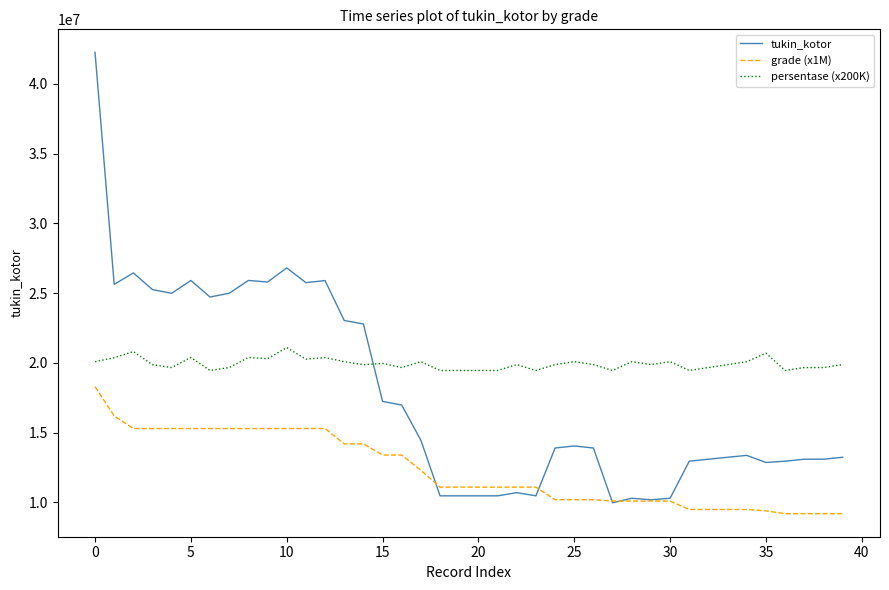

True or false: grade (x1M) and persentase (x200K) intersect in this chart.

False